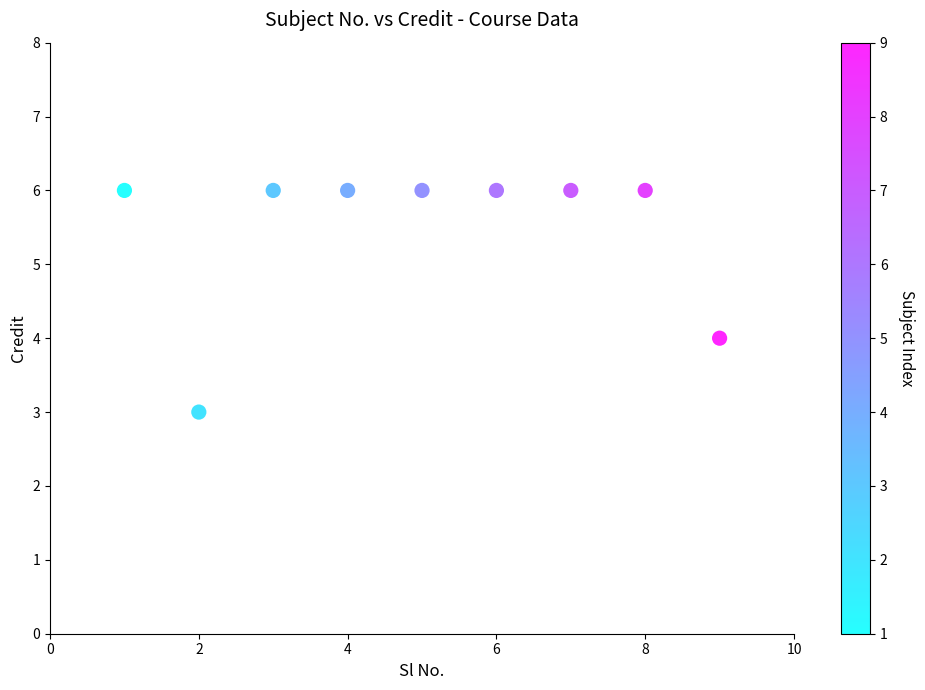

What is the average X value?

5